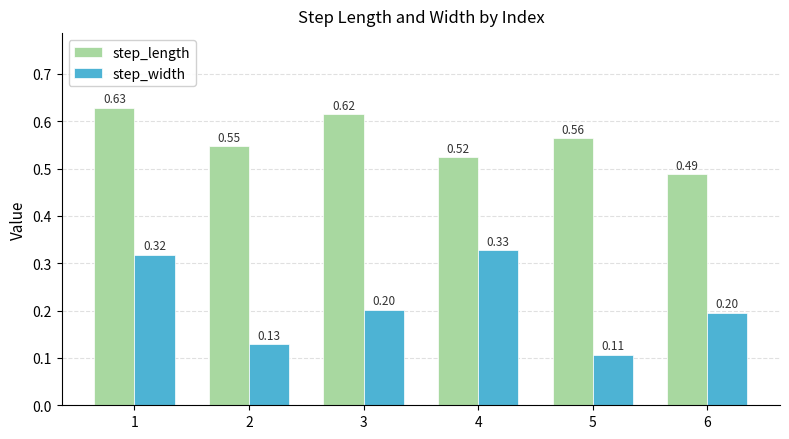

Does the chart contain any negative values?

No